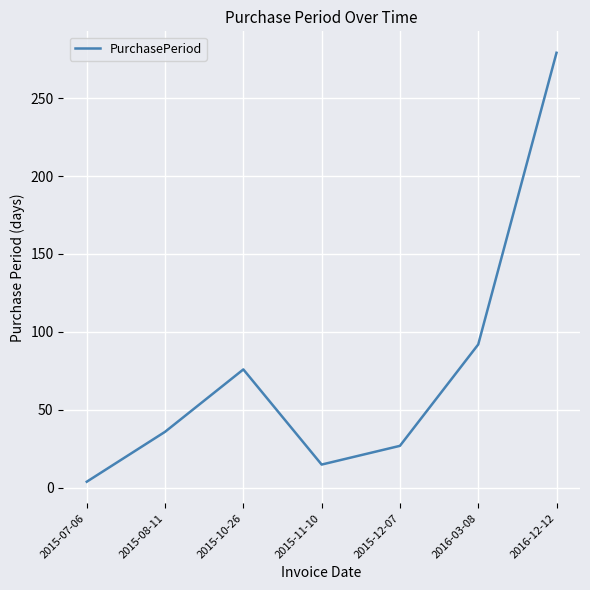

What is the change in value from 2015-07-06 to 2015-10-26?

+72